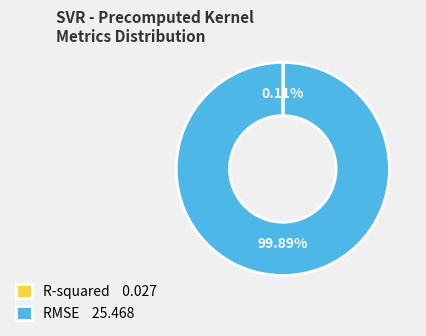

To the nearest percent, what percentage of the pie is RMSE?

100%